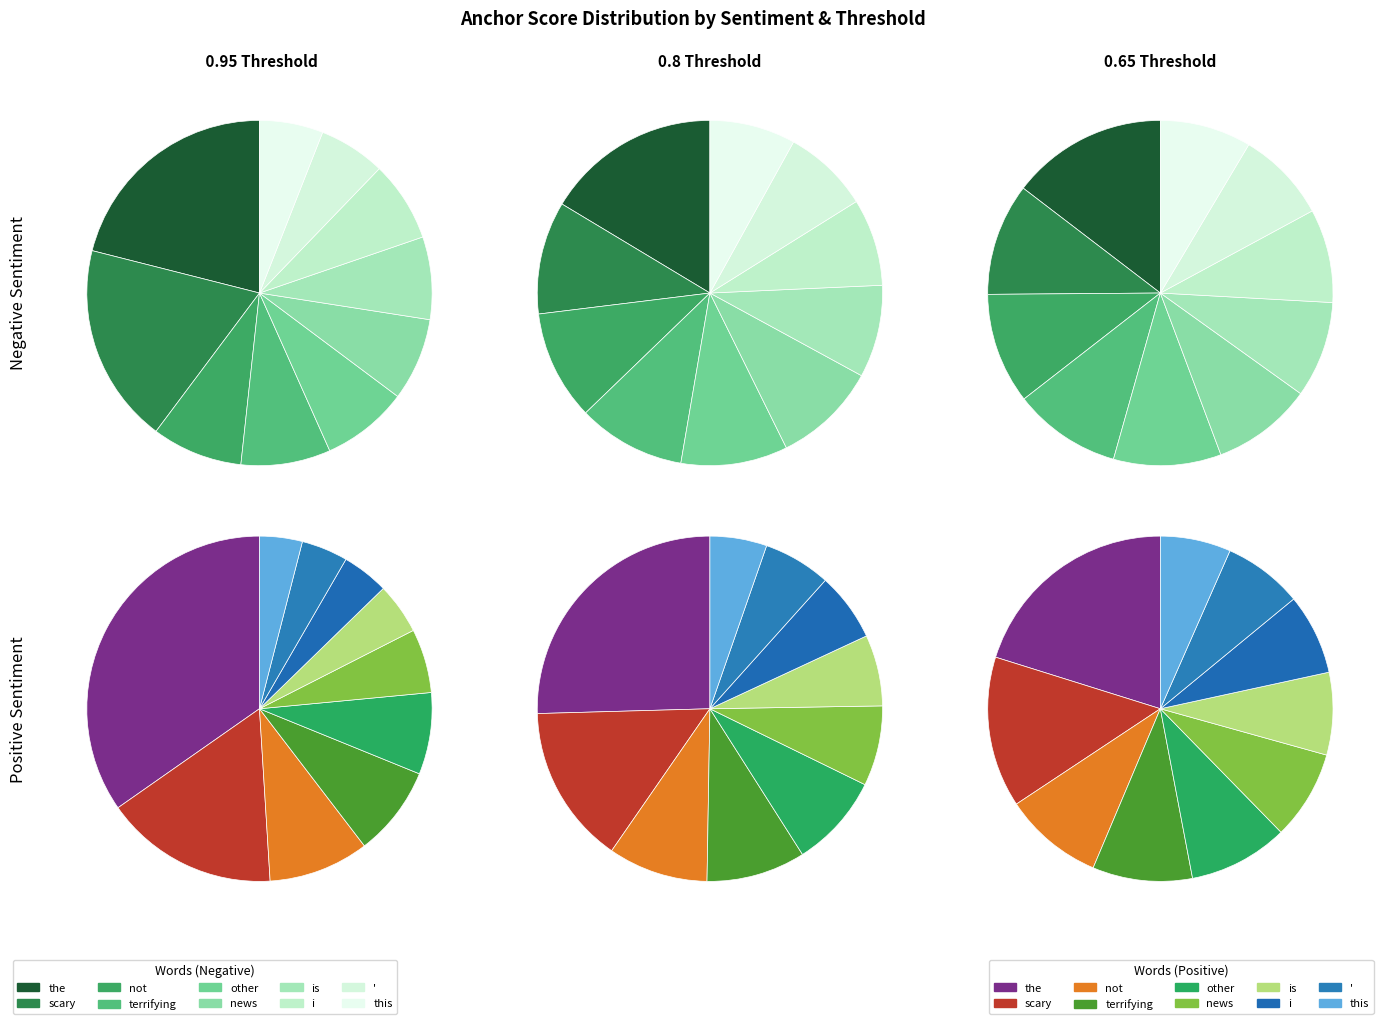

True or false: i accounts for 8% of the total.

True